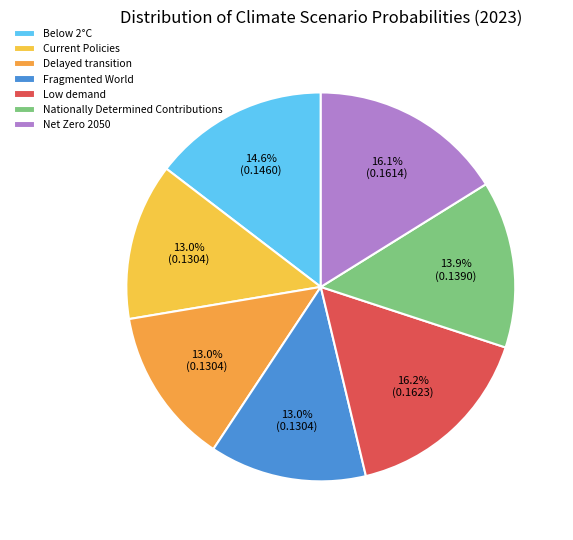

Combined, do Delayed transition and Current Policies account for over 50%?

No